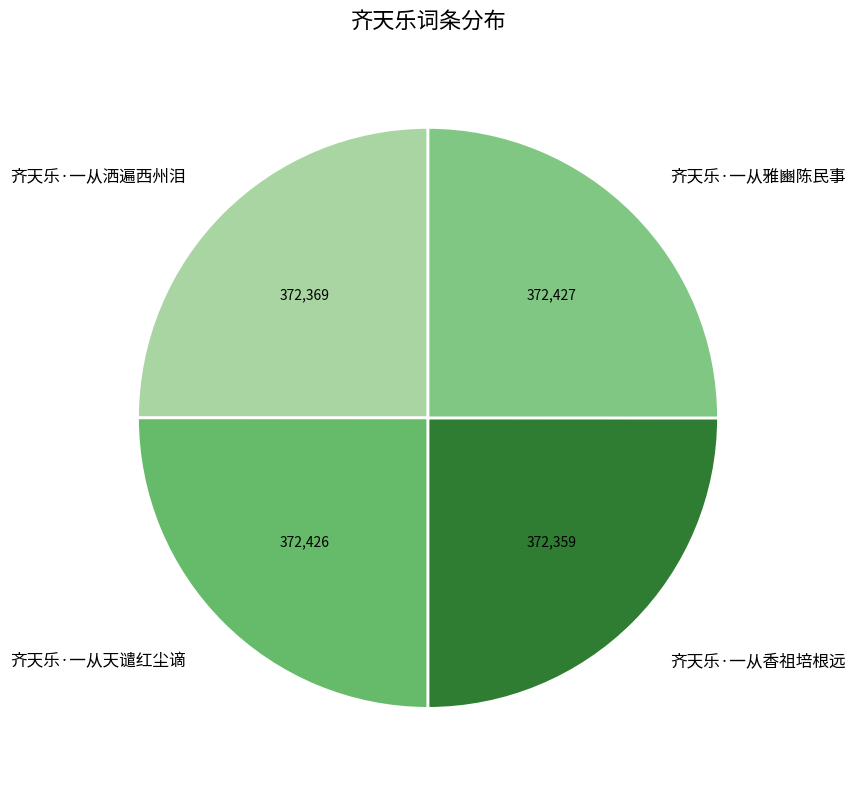

The 齐天乐·一从天谴红尘谪 slice represents 37% of the pie. True or false?

False